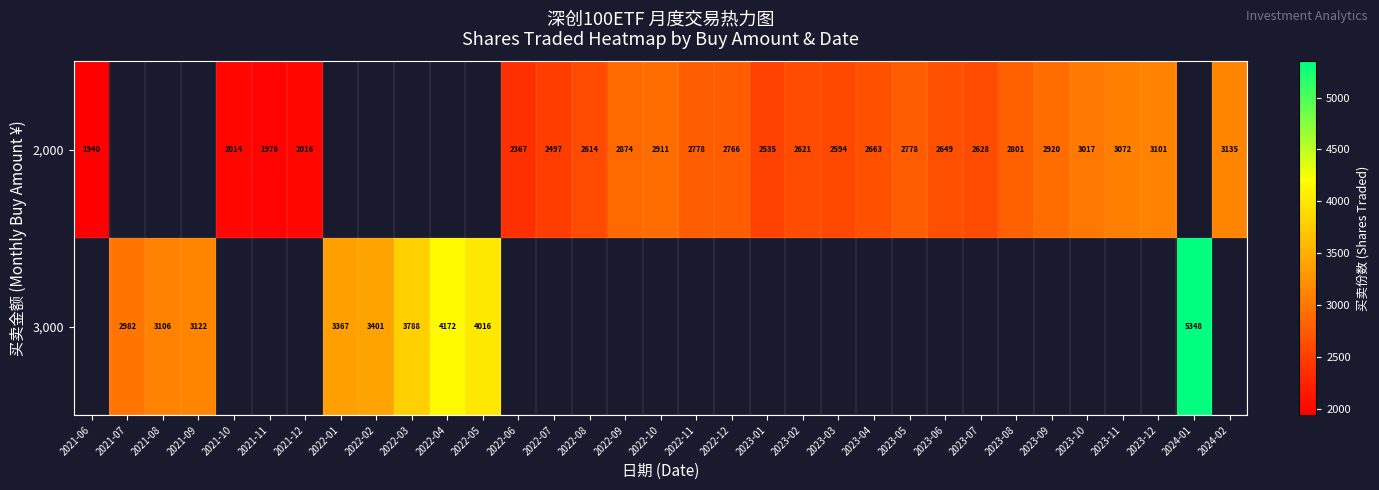

At how many categories does at least one series exceed 5122?

1